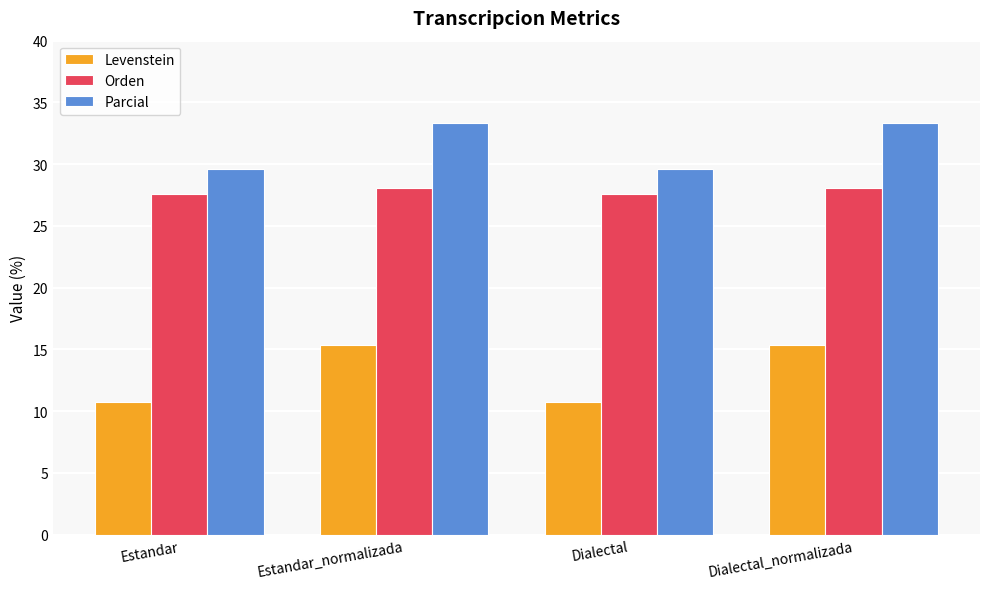

At how many categories does at least one series exceed 22?

4